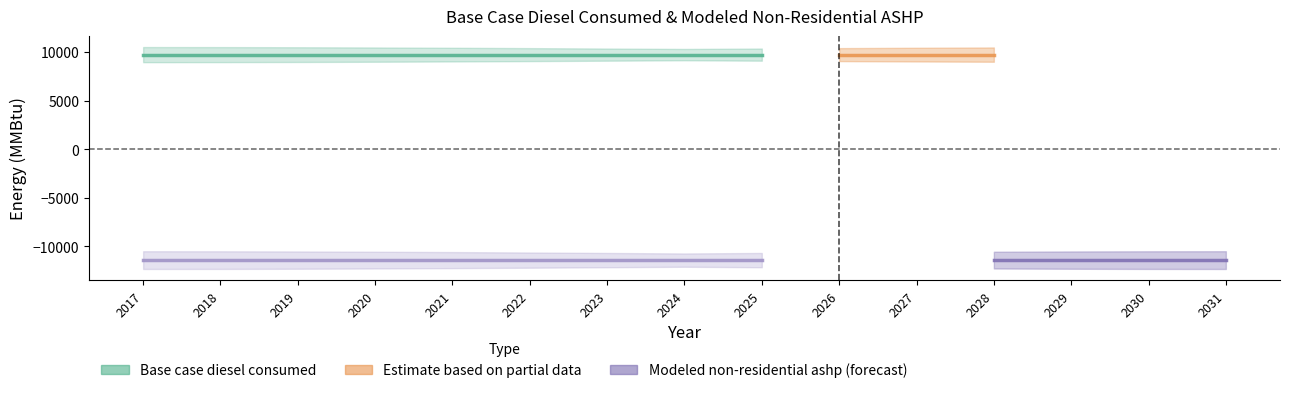

List the series in order of their peak value, highest first.

Base case diesel consumed, Modeled non-residential ashp